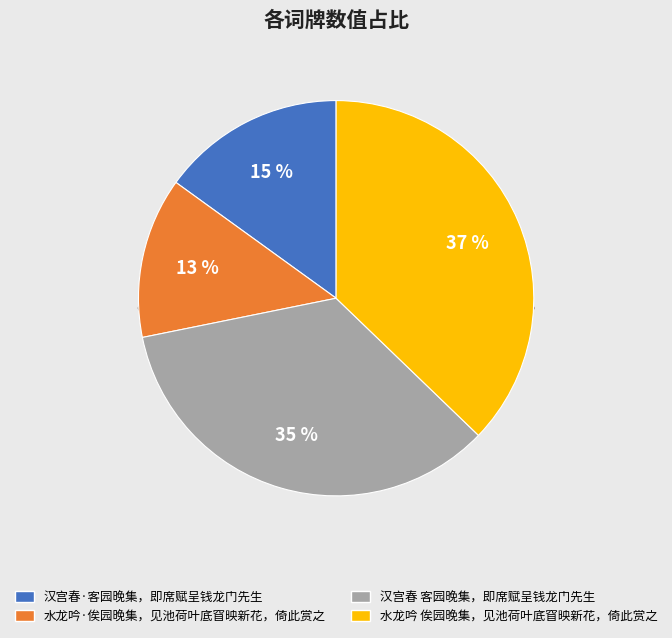

To the nearest percent, what is the difference between the largest and smallest slice percentages?

24%